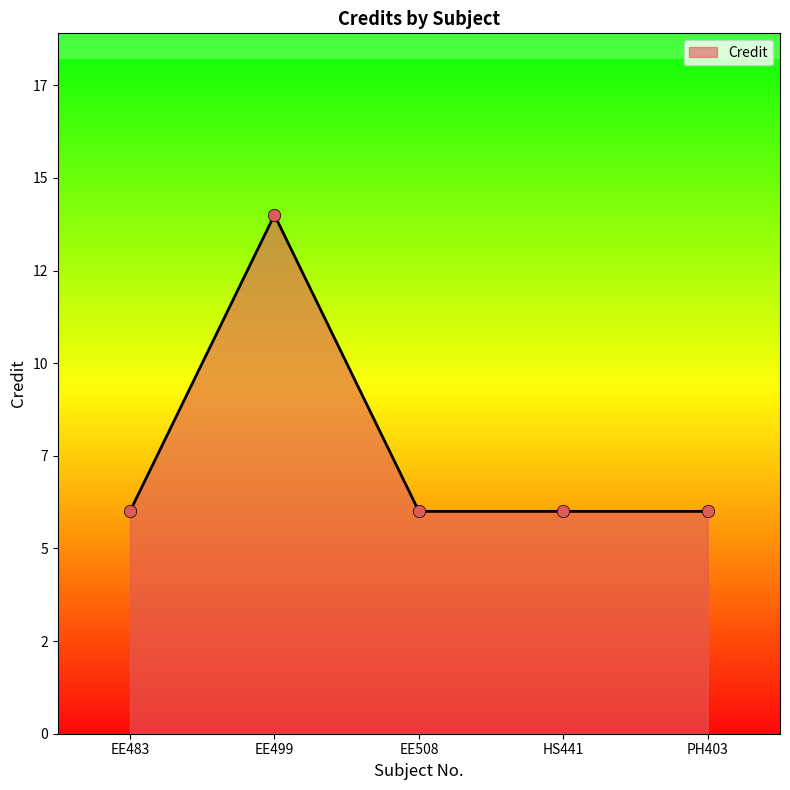

What is the ratio of the value at EE483 to the value at PH403?

1.0